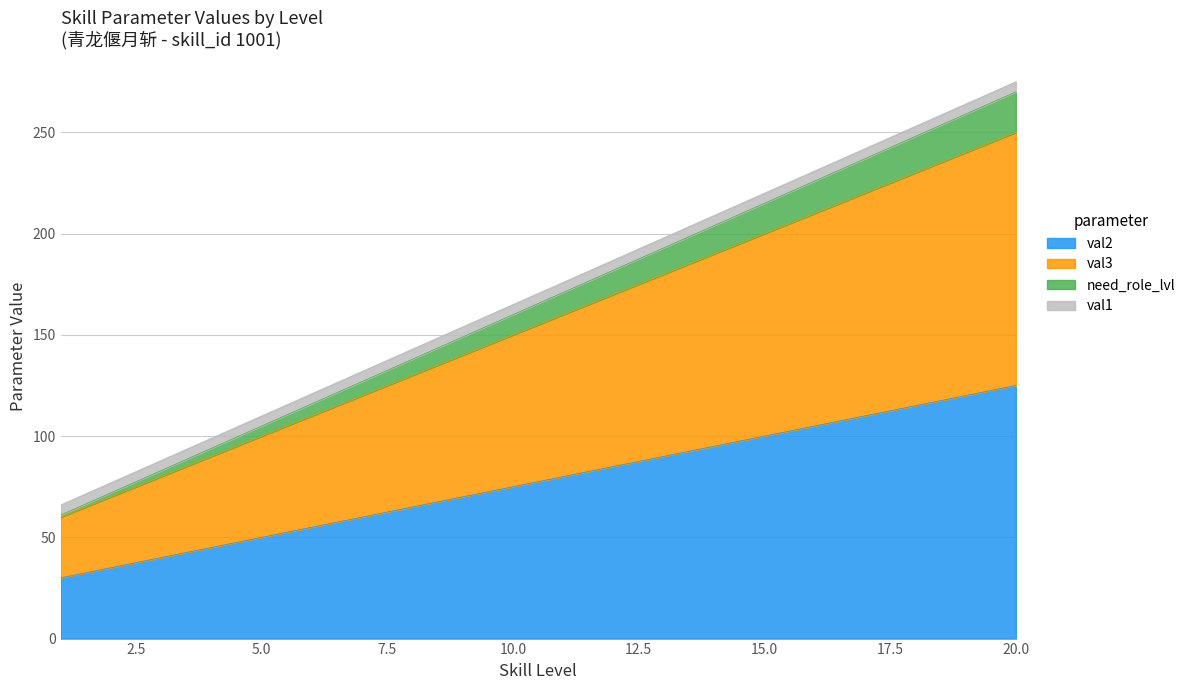

The value of val3 at 4 is 24. True or false?

False